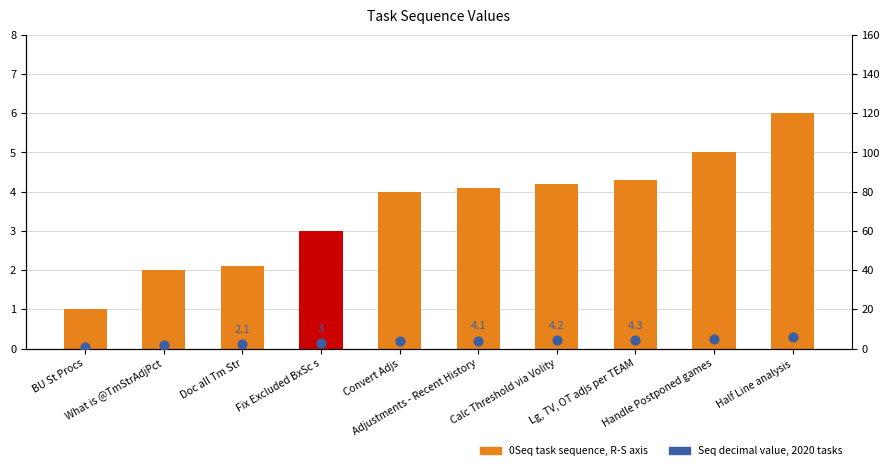

At which category is the sum across all series the highest?

Half Line analysis